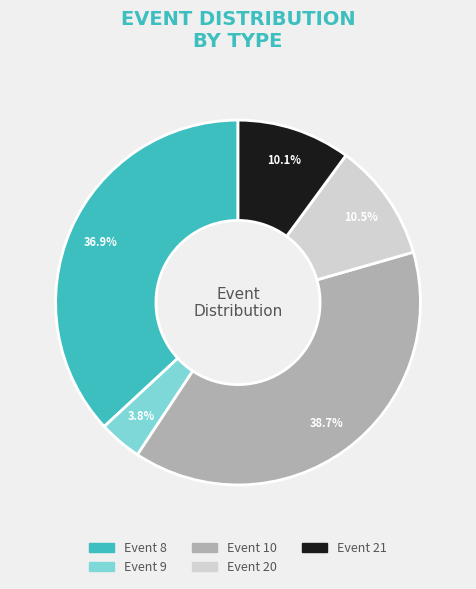

Is there a majority slice in this chart?

No